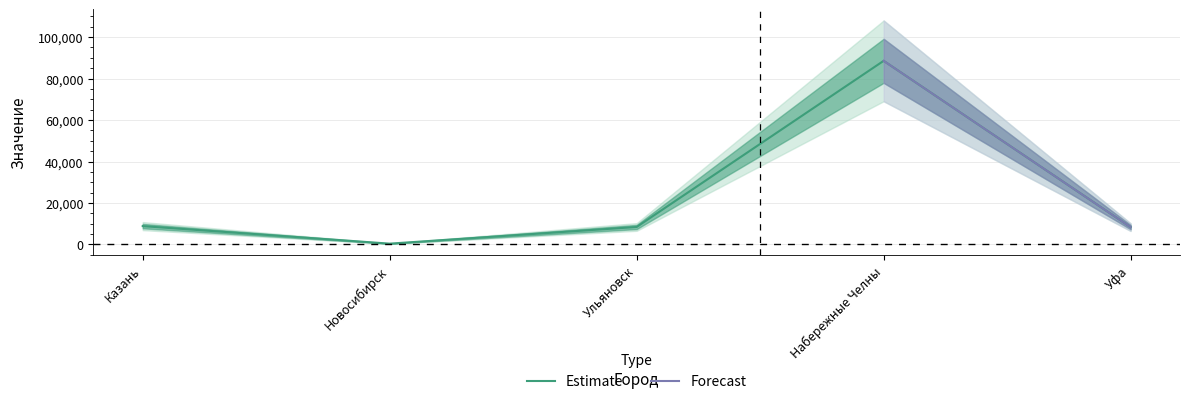

What is the highest value of the Estimate series?

88552